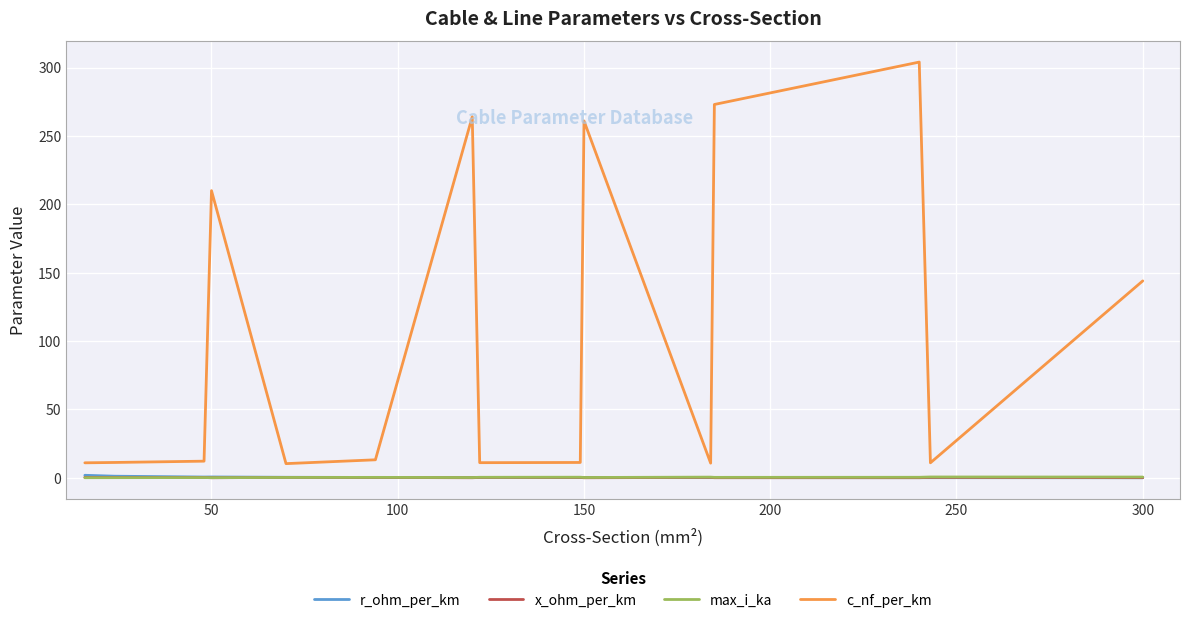

True or false: max_i_ka and c_nf_per_km intersect in this chart.

False